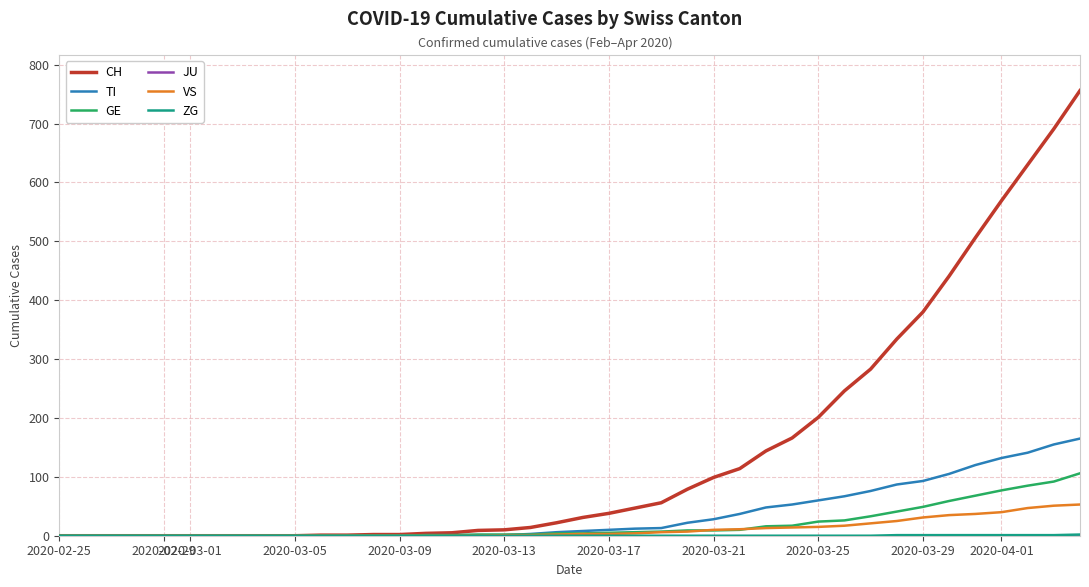

What is the difference between the maximum and minimum values in the VS series?

53